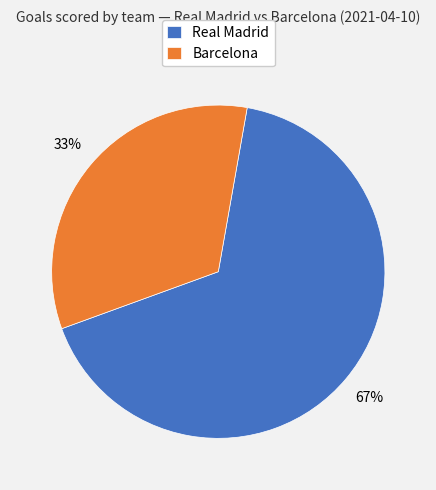

Which category accounts for the majority?

Real Madrid